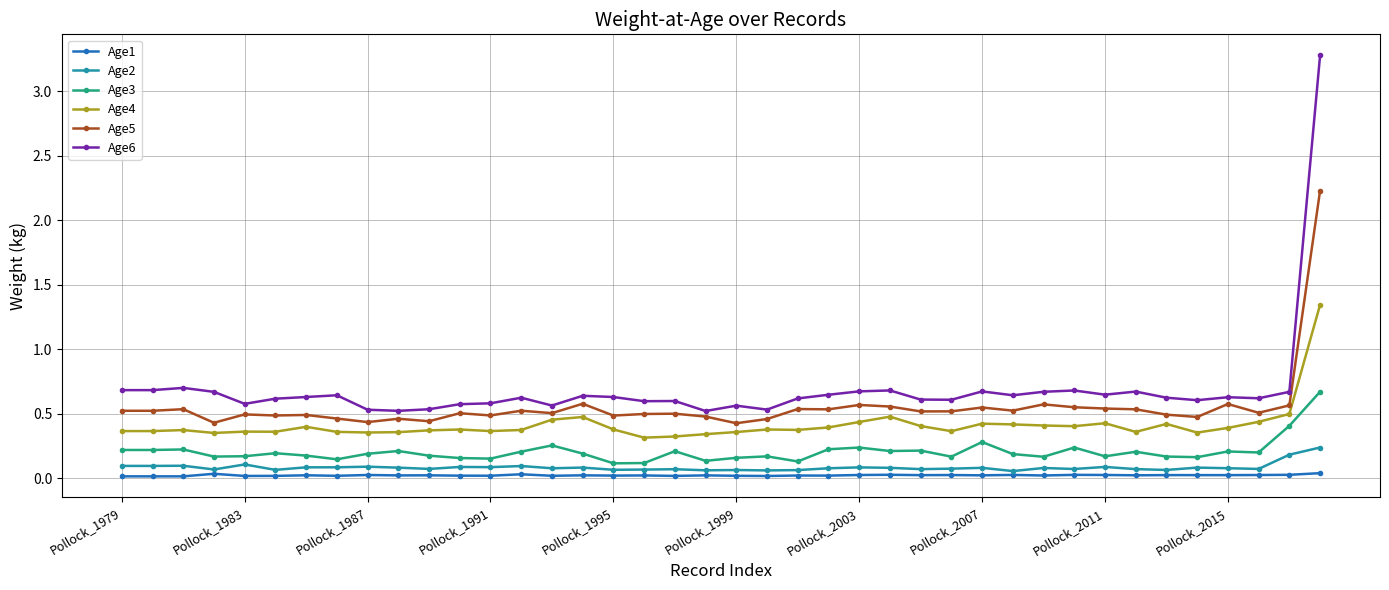

True or false: Age5 has more than 0 points higher than both neighbors.

True